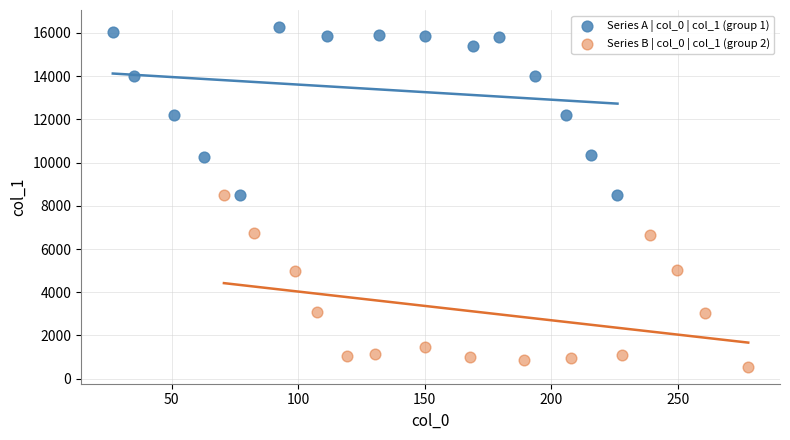

Which series reaches the minimum Y coordinate?

Series B | col_0 | col_1 (group 2)